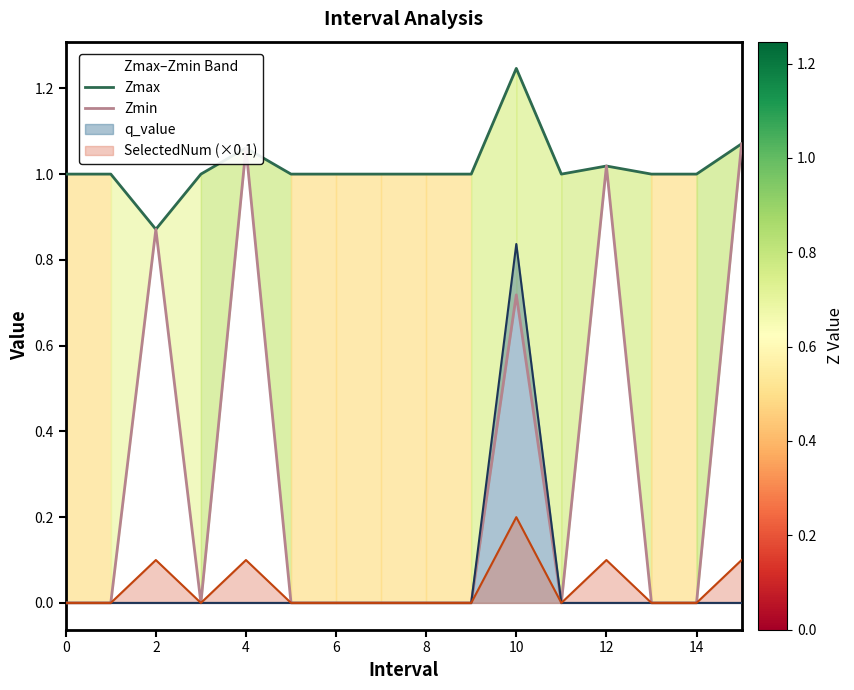

Is it true that Zmax equals 1.0 at 13?

True